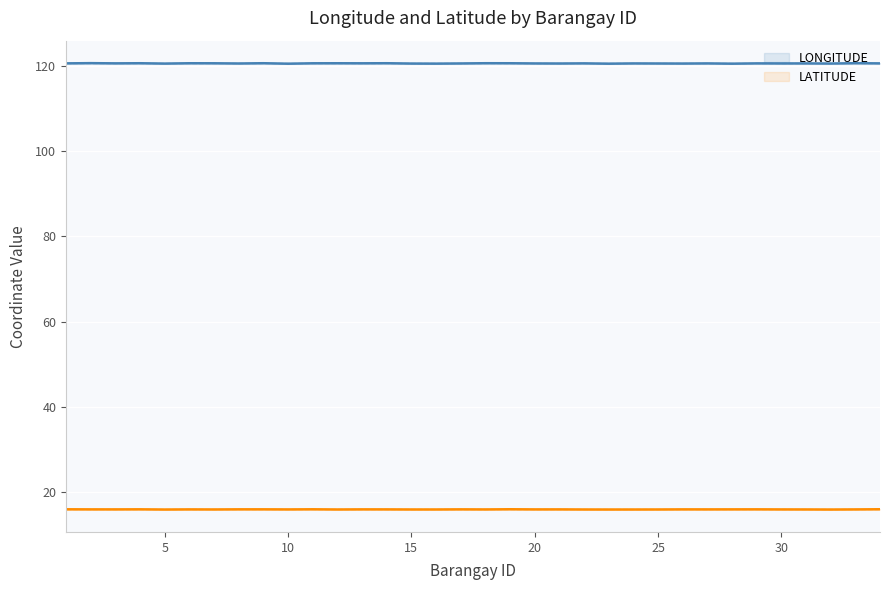

The value of LONGITUDE at 15 is 194.6. True or false?

False